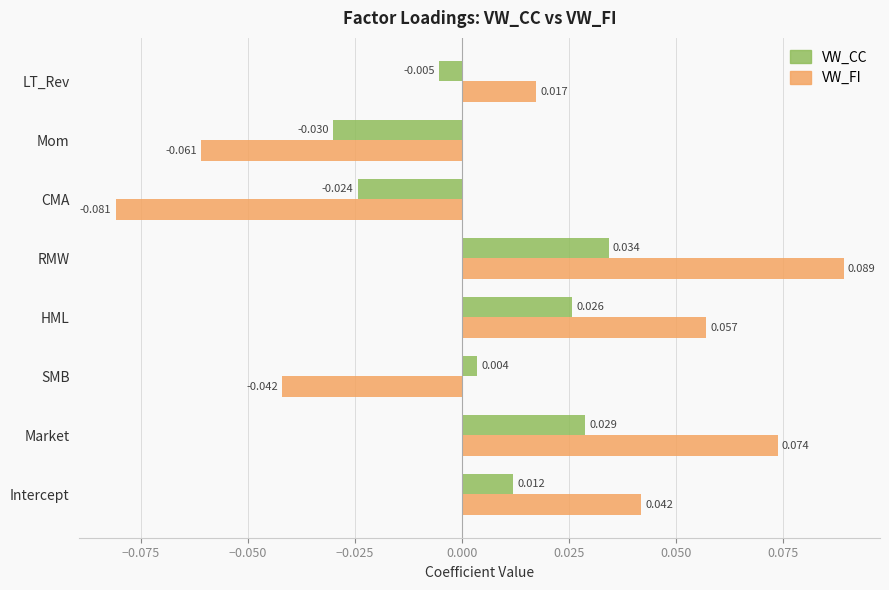

How many data points in VW_FI are above 0?

5